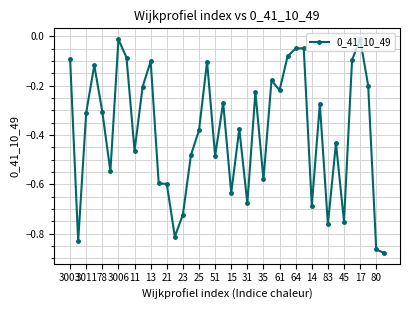

True or false: the data has more than 0 interior local peaks.

True